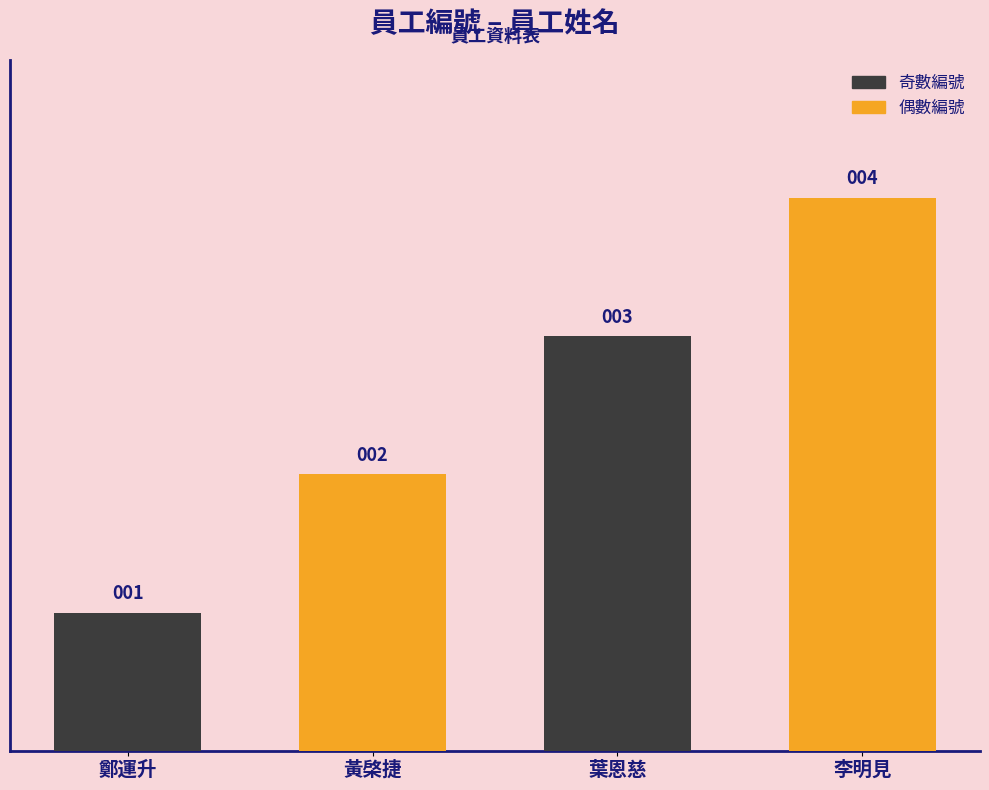

Reading right to left, what are all the values shown in this chart?

4	3	2	1